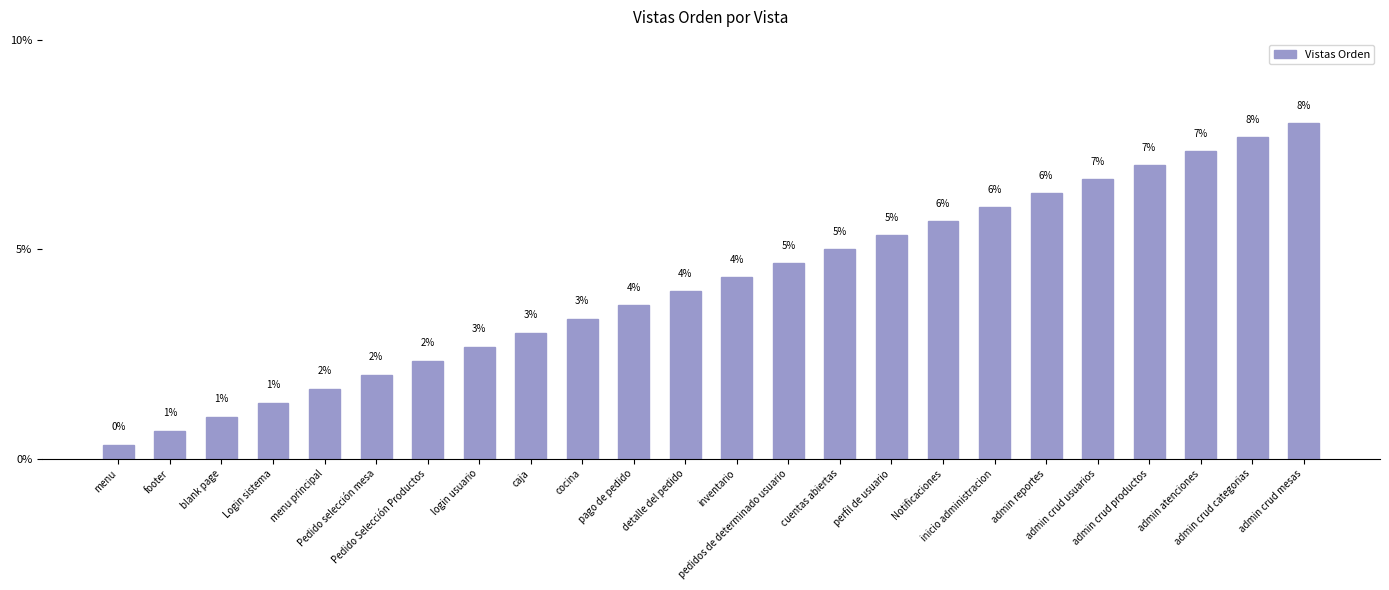

What is the value of the 3rd bar from the left?

1.0